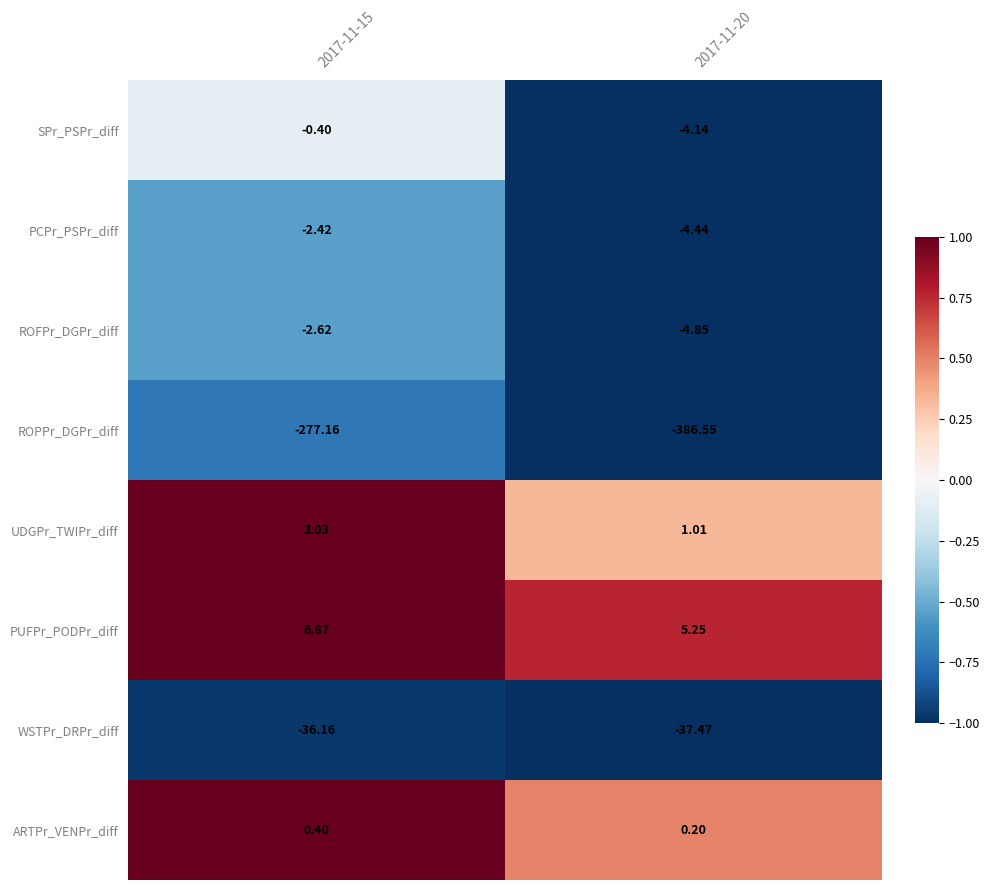

Which series has the largest total across all categories?

PUFPr_PODPr_diff